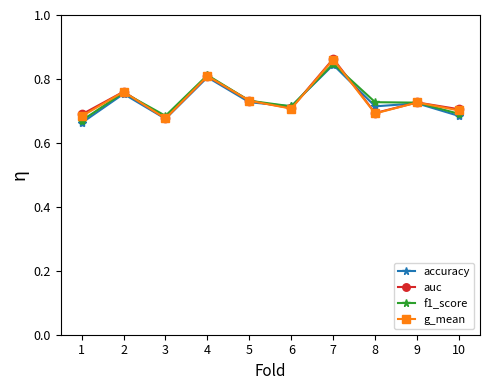

What is the total value across all series at 5?

2.9